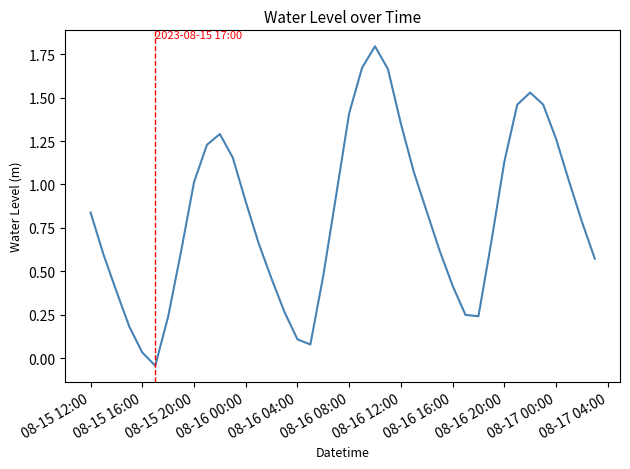

What is the difference between the maximum and minimum values?

1.8